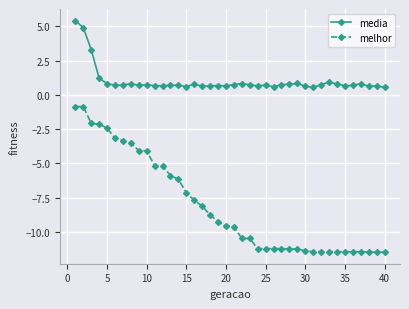

Count the number of categories in the chart.

40